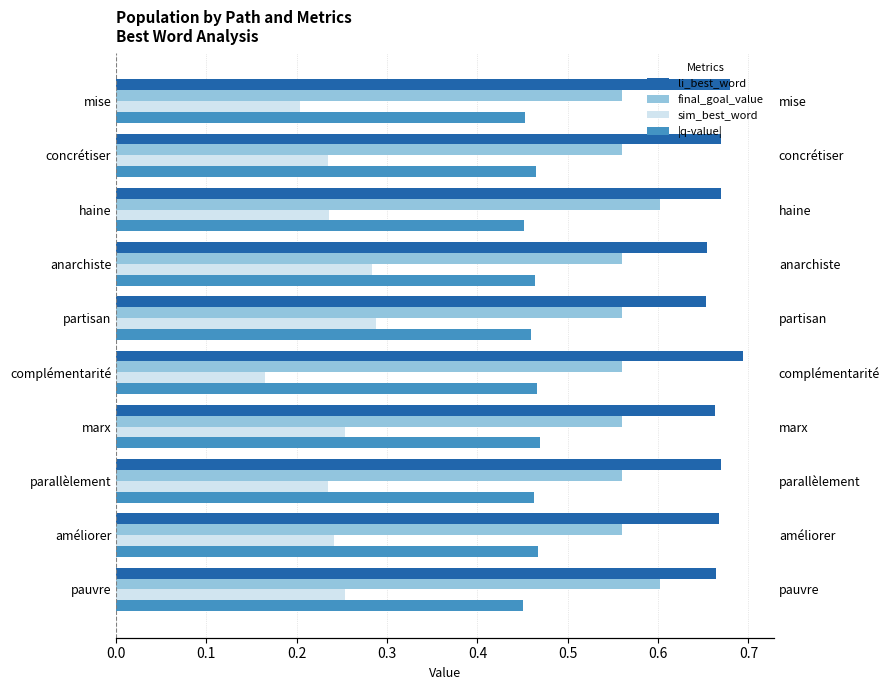

What is the value of the final_goal_value bar at the 5th from the left?

0.6